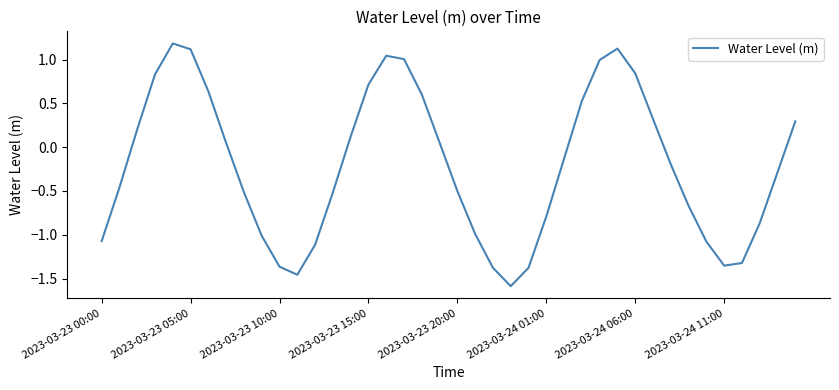

What is the minimum value shown in the chart?

-1.6